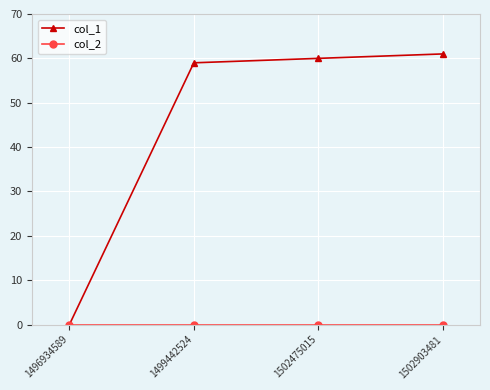

What is the sum of the col_1 values at 1499442524 and 1502475015?

119